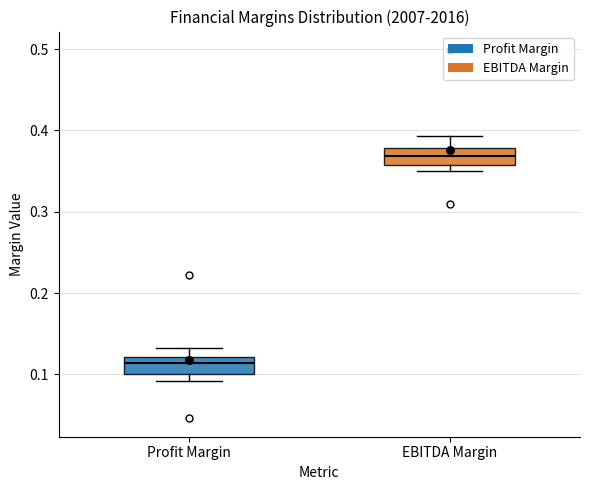

Where does the upper whisker of the box for EBITDA Margin end on the y-axis? The values are not printed on the chart, so give them approximately, as read against the axis.

0.39